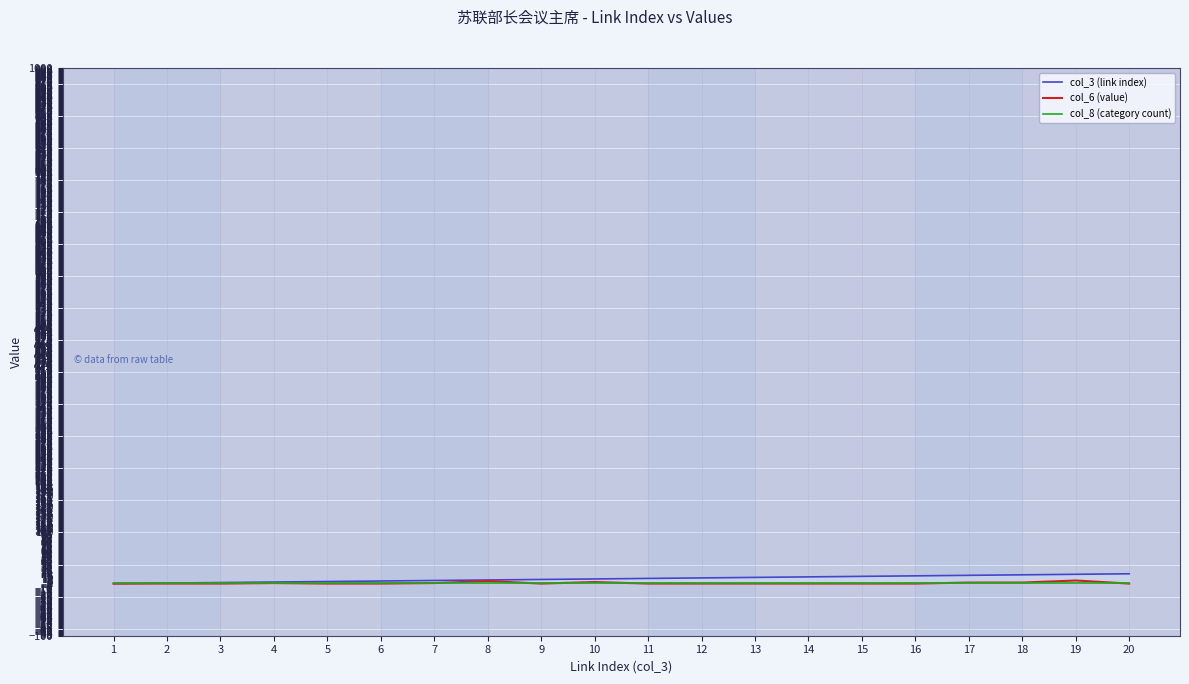

True or false: col_3 (link index) has more than 0 interior local peaks.

False